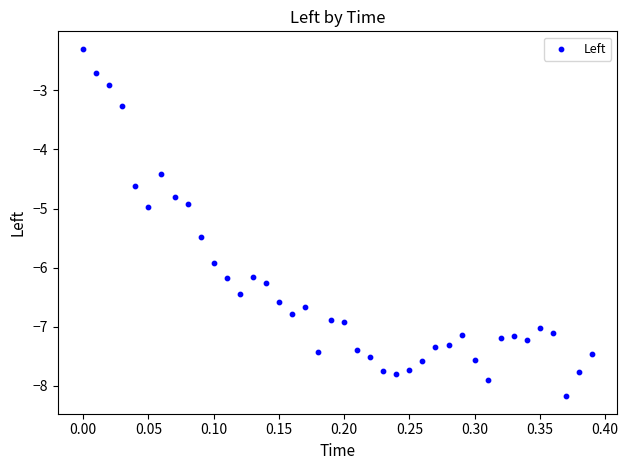

What is the range of Y values (max minus min)?

5.9